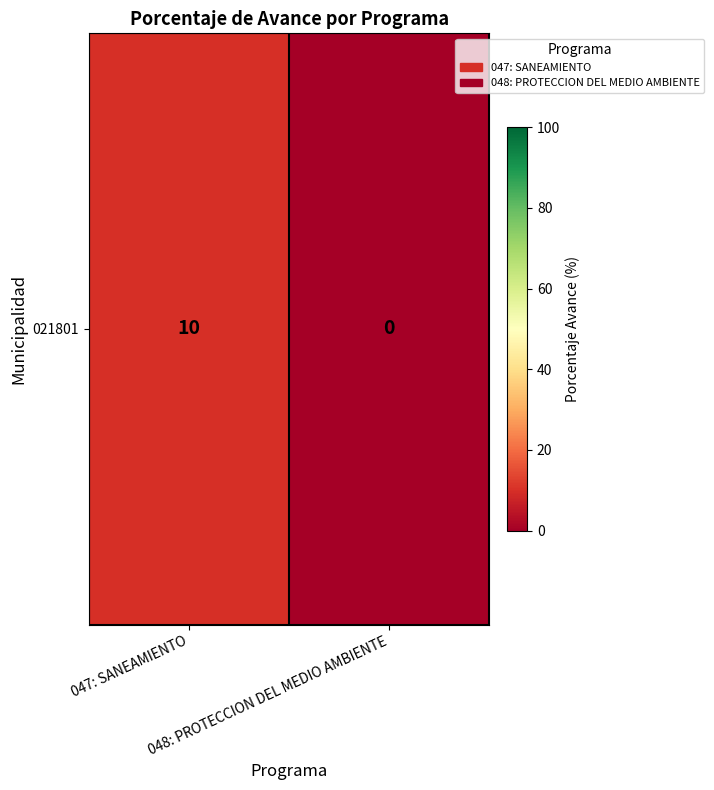

Is it true that the value at 048: PROTECCION DEL MEDIO AMBIENTE is 3?

False